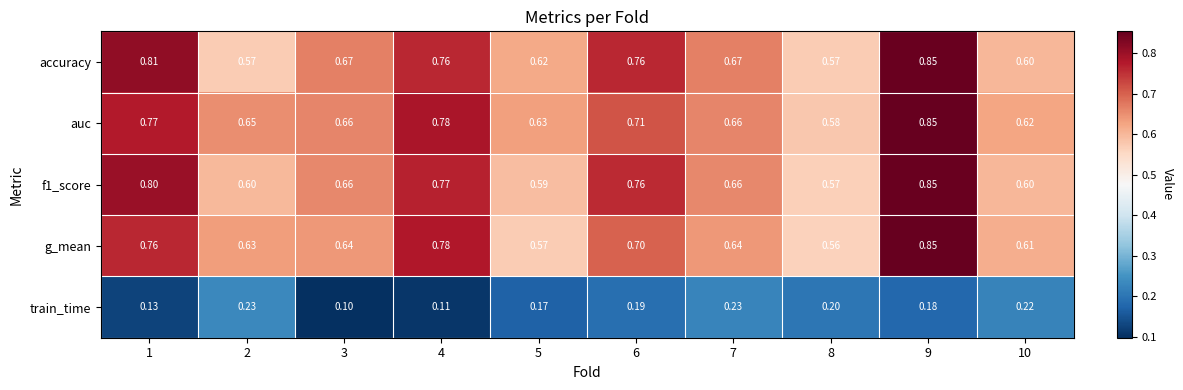

Which series has the widest spread of values?

g_mean